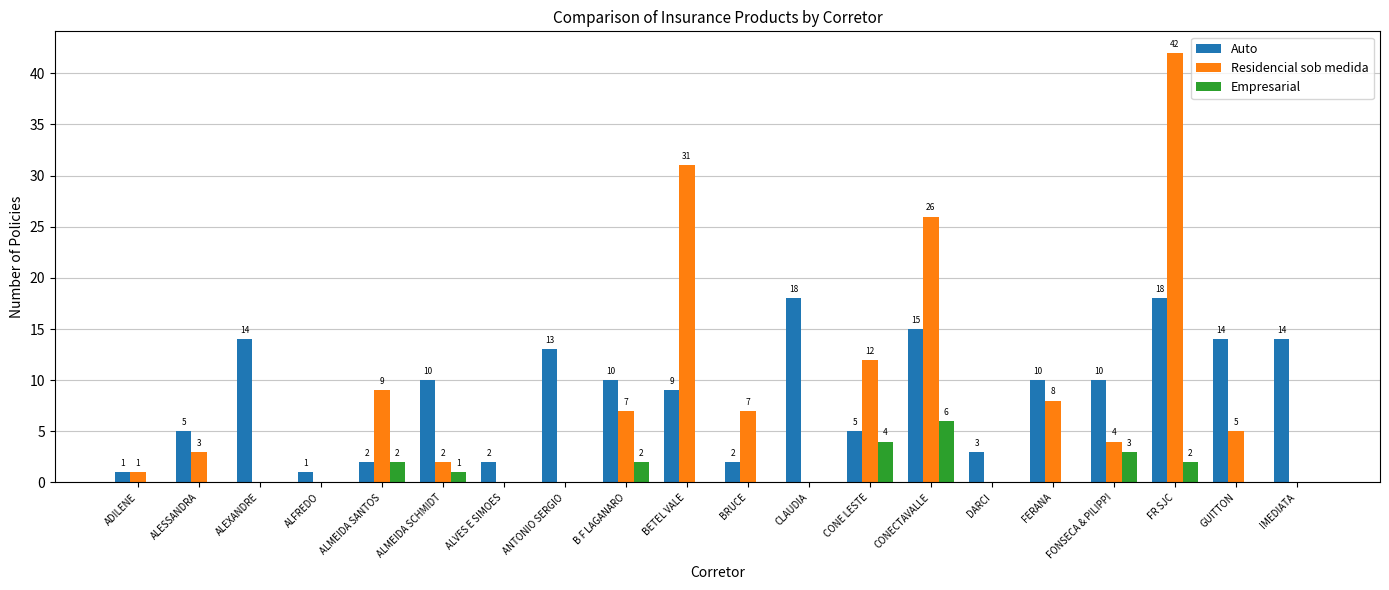

The Residencial sob medida series shows 7 at BRUCE. True or false?

True